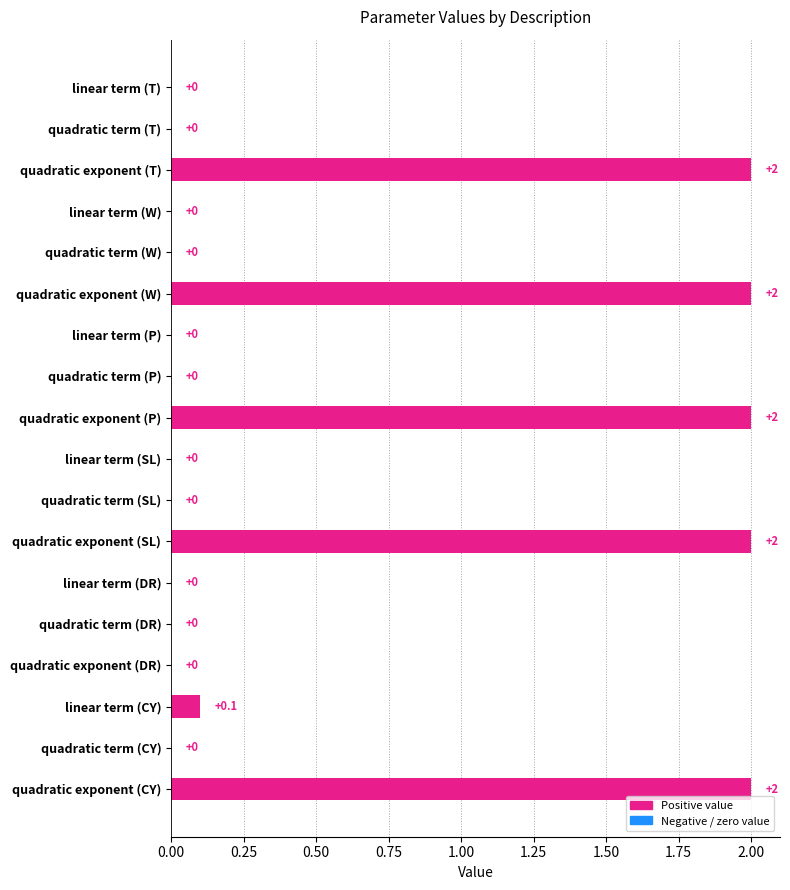

The chart shows a value of 0.1 at linear term (CY). True or false?

True